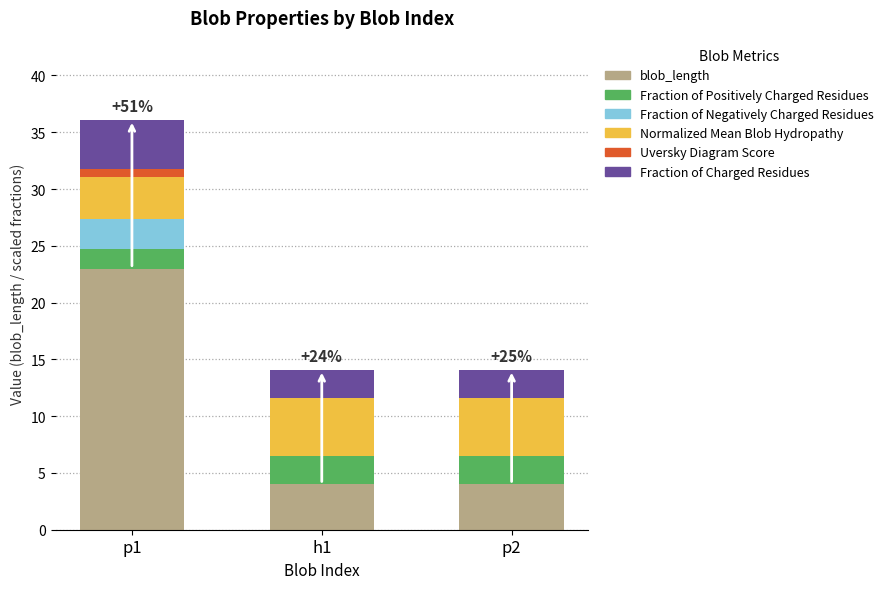

What is the value of the Normalized Mean Blob Hydropathy bar at the 1st from the left?

3.7